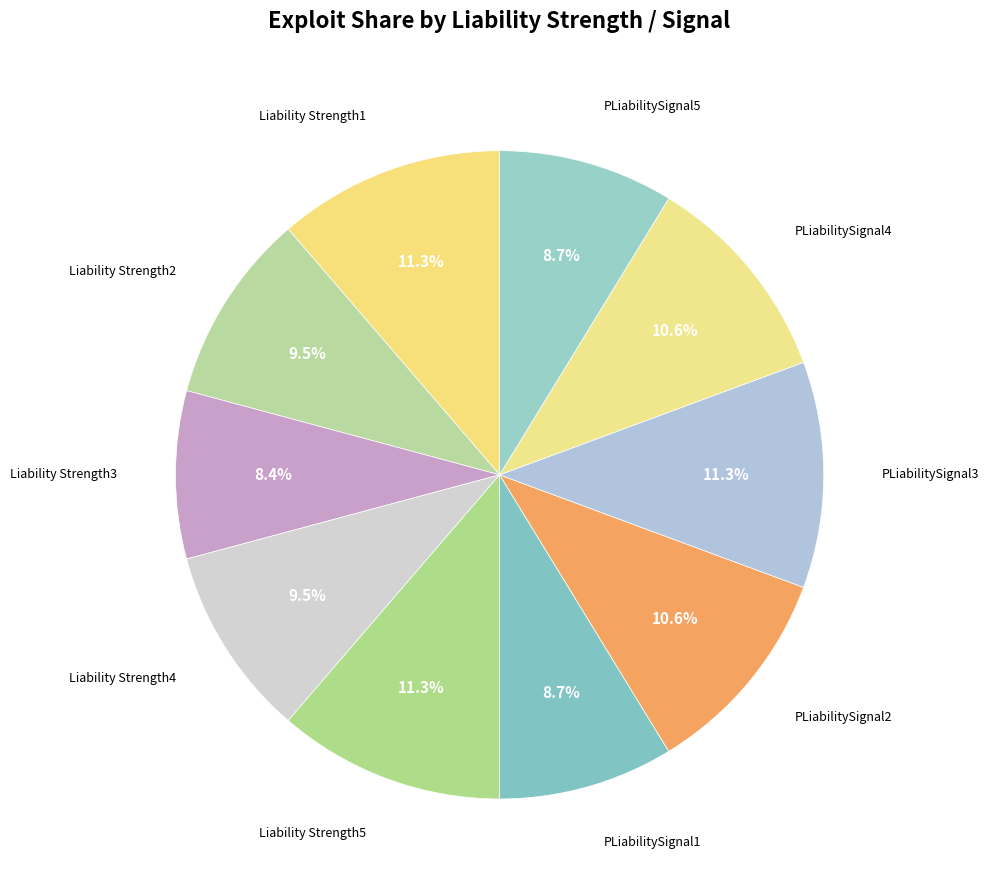

Between Liability Strength1 and PLiabilitySignal2, which is larger?

Liability Strength1